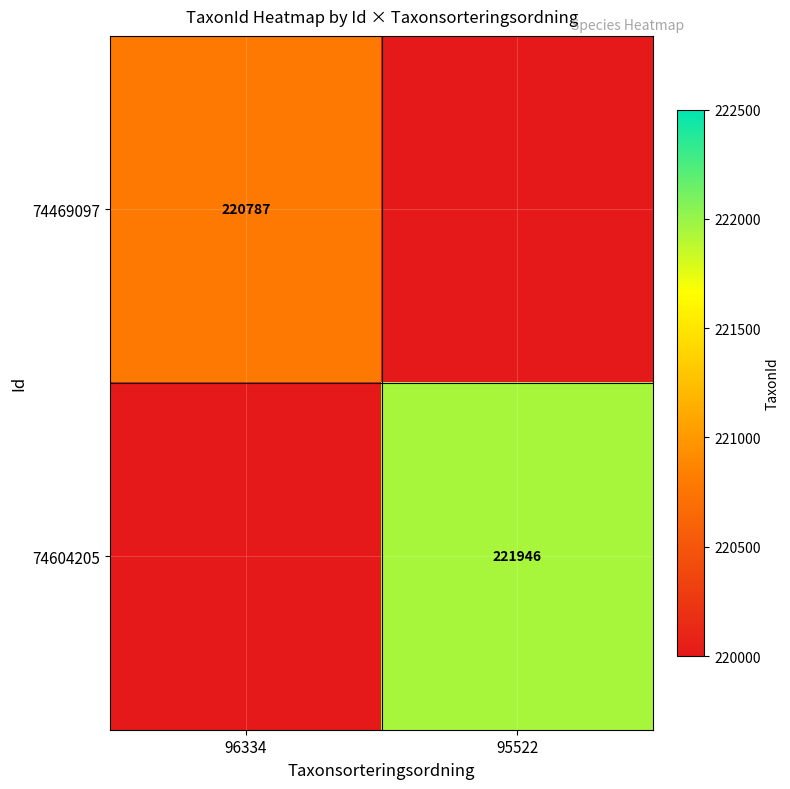

Is it true that 74604205 equals 118575 at 95522?

False